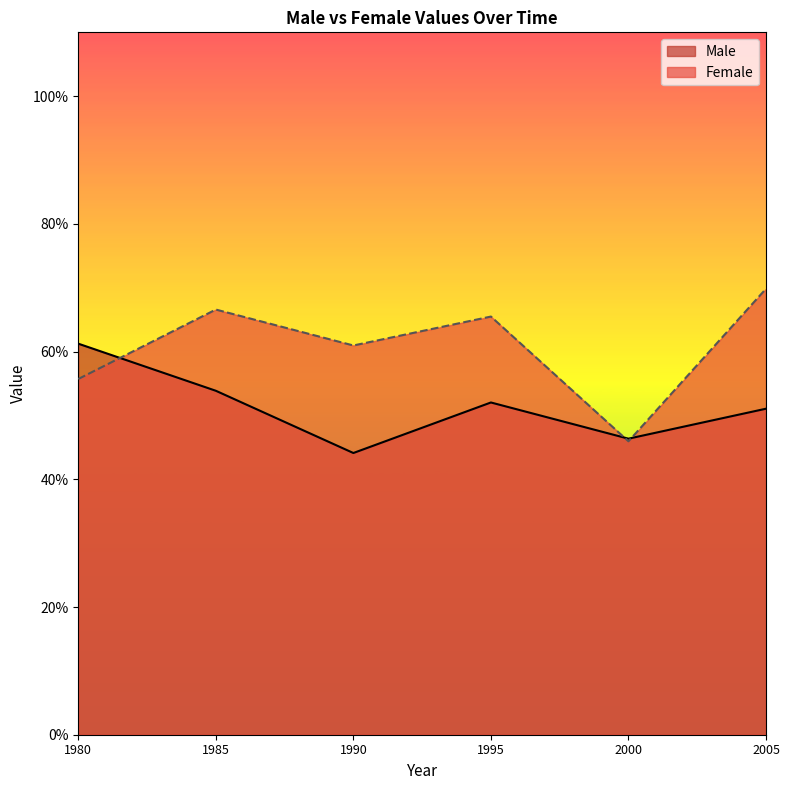

True or false: Male and Female intersect in this chart.

True